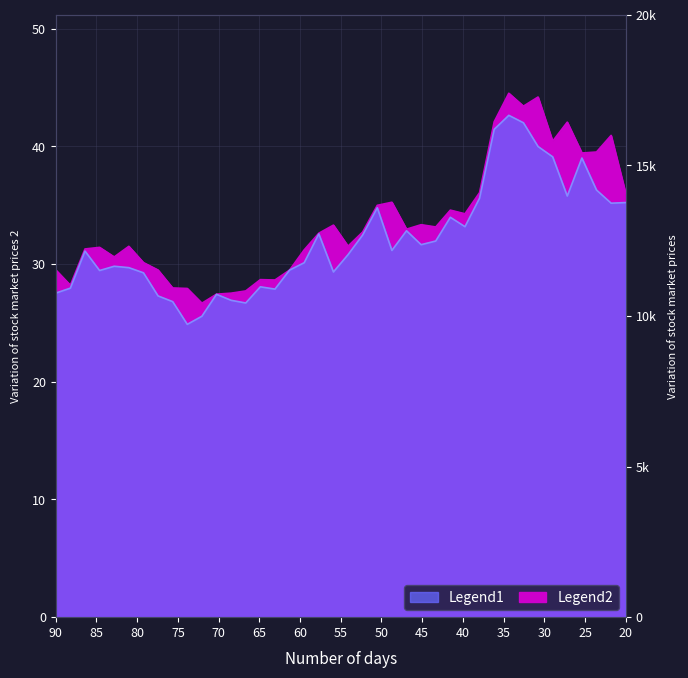

The value of close at 2021-04-06 is 55.5. True or false?

False